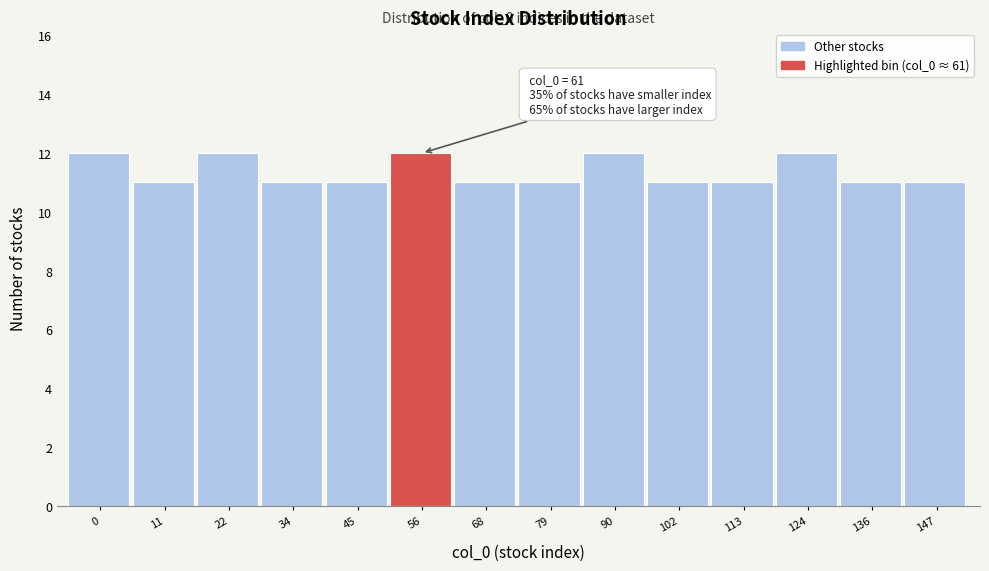

Reading right to left, what are all the values shown in this chart?

147=11	136=11	124=12	113=11	102=11	90=12	79=11	68=11	56=12	45=11	34=11	22=12	11=11	0=12